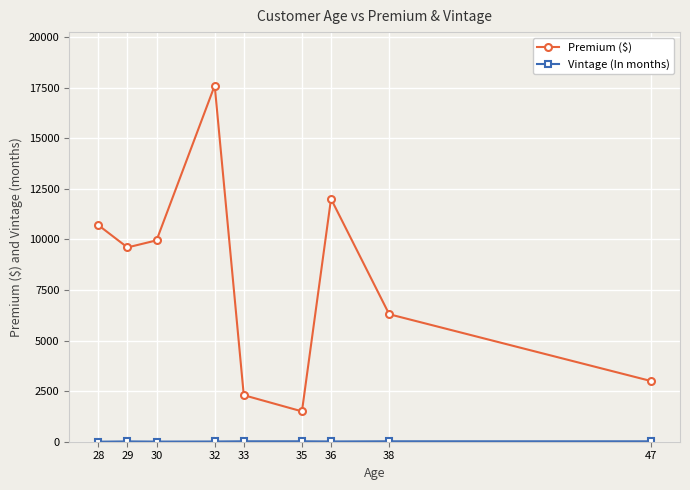

What is the total value across all series at 33?

2321.0